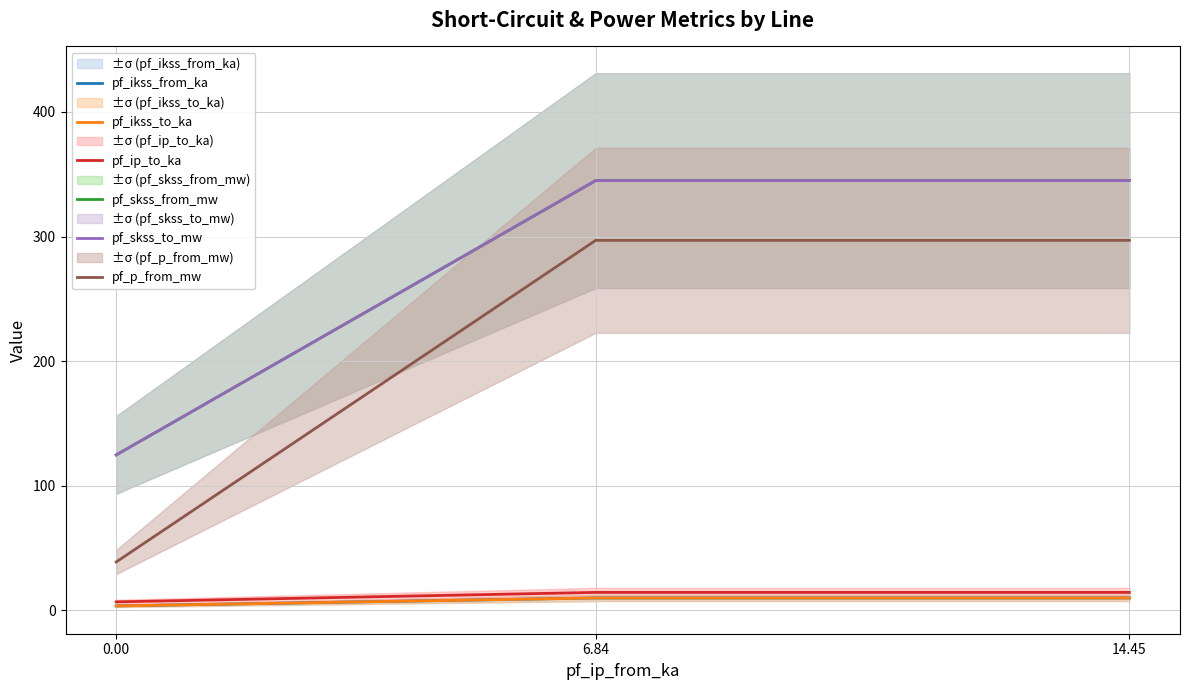

Between 0.00 and 6.84, which series saw the biggest shift?

pf_p_from_mw